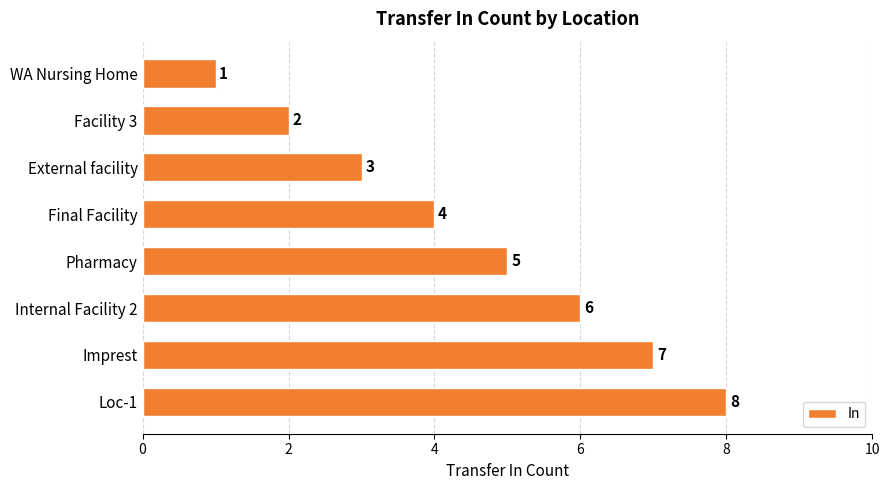

List the labels in order of value, smallest first.

WA Nursing Home, Facility 3, External facility, Final Facility, Pharmacy, Internal Facility 2, Imprest, Loc-1